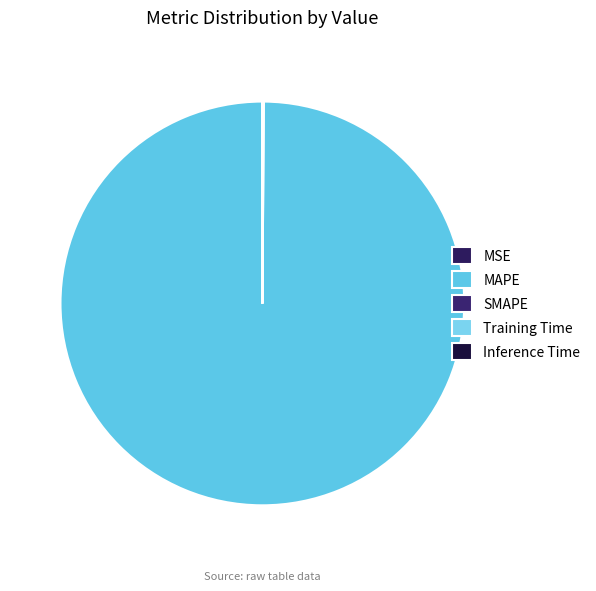

To the nearest percent, what is the average slice percentage?

20%